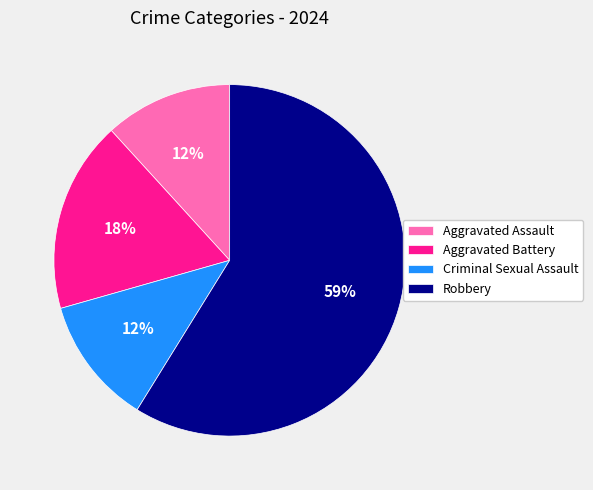

To the nearest percent, what percentage of the pie is Aggravated Battery?

18%